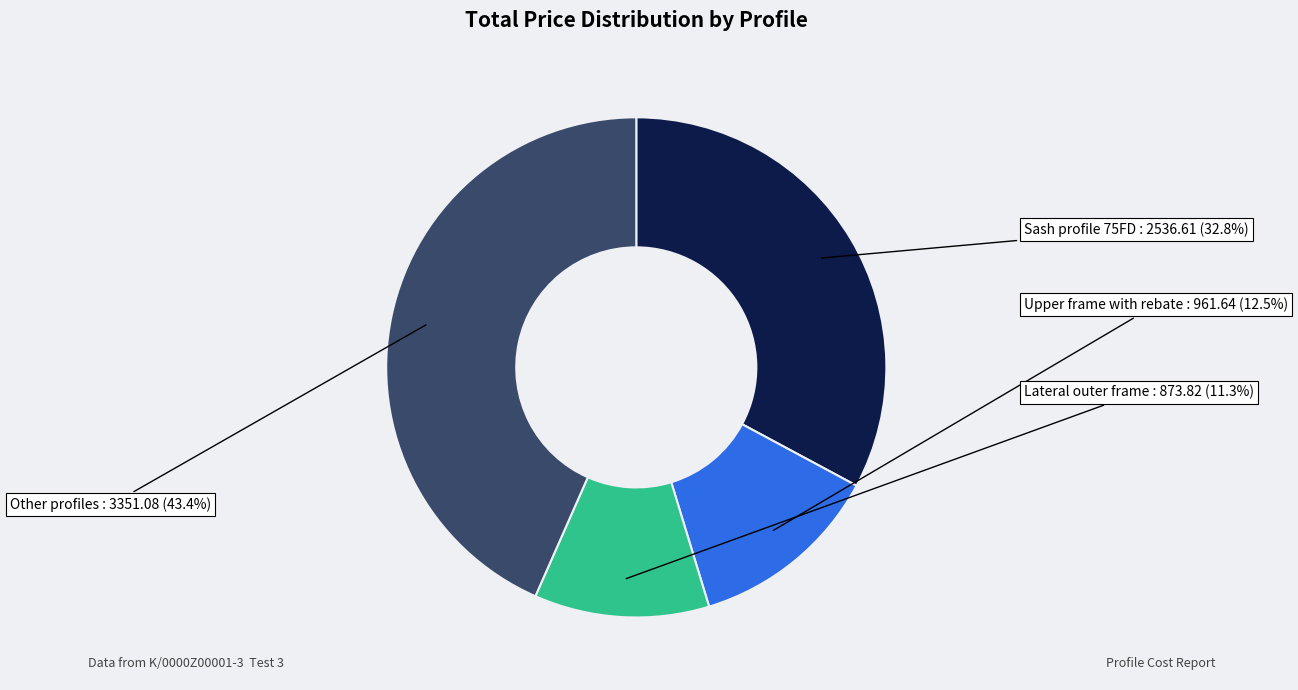

Is there any slice that represents more than half of the pie?

No